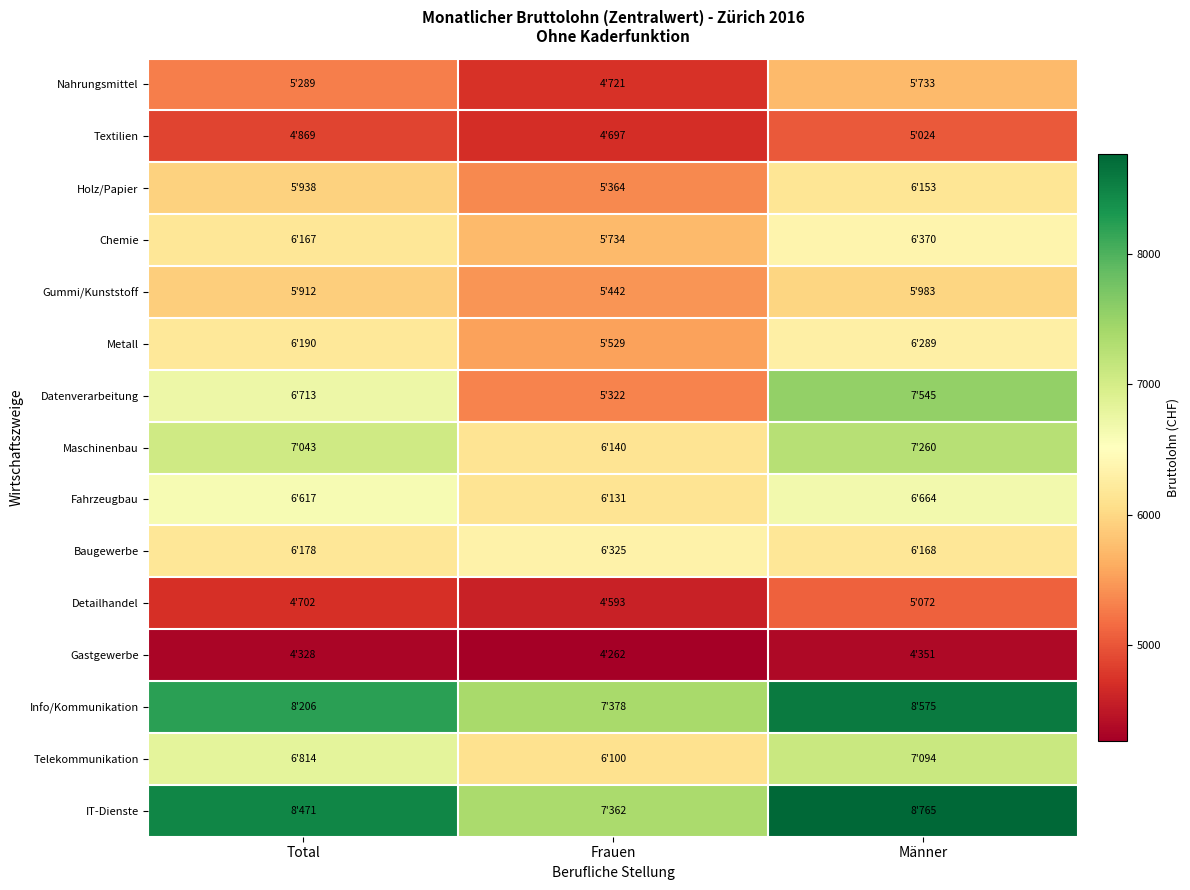

Rank the series at Männer from highest to lowest value.

IT-Dienste, Info/Kommunikation, Datenverarbeitung, Maschinenbau, Telekommunikation, Fahrzeugbau, Chemie, Metall, Baugewerbe, Holz/Papier, Gummi/Kunststoff, Nahrungsmittel, Detailhandel, Textilien, Gastgewerbe